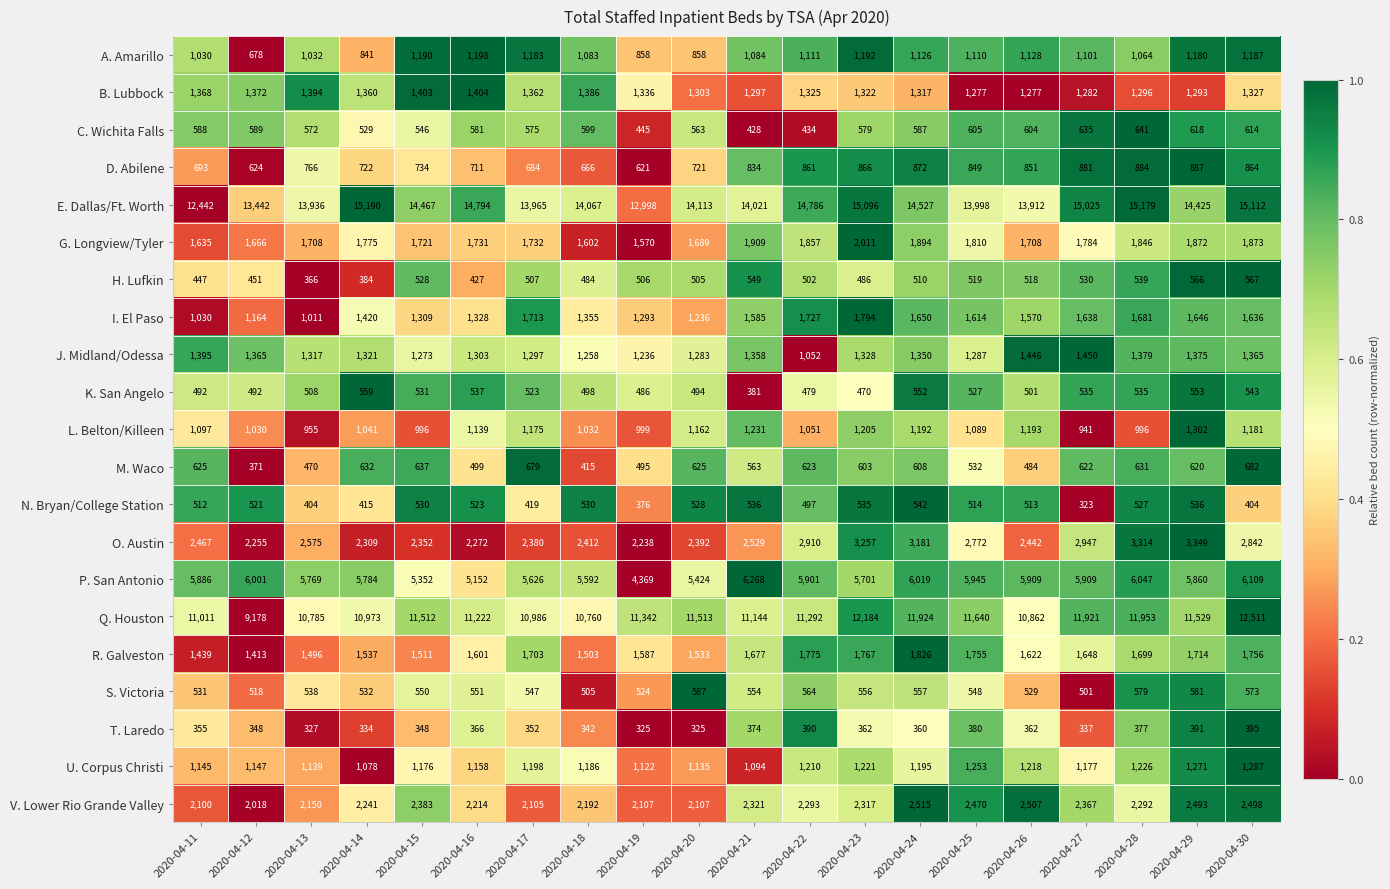

Rank the series by their maximum value, from lowest to highest.

T. Laredo, N. Bryan/College Station, K. San Angelo, H. Lufkin, S. Victoria, C. Wichita Falls, M. Waco, D. Abilene, A. Amarillo, U. Corpus Christi, L. Belton/Killeen, B. Lubbock, J. Midland/Odessa, I. El Paso, R. Galveston, G. Longview/Tyler, V. Lower Rio Grande Valley, O. Austin, P. San Antonio, Q. Houston, E. Dallas/Ft. Worth